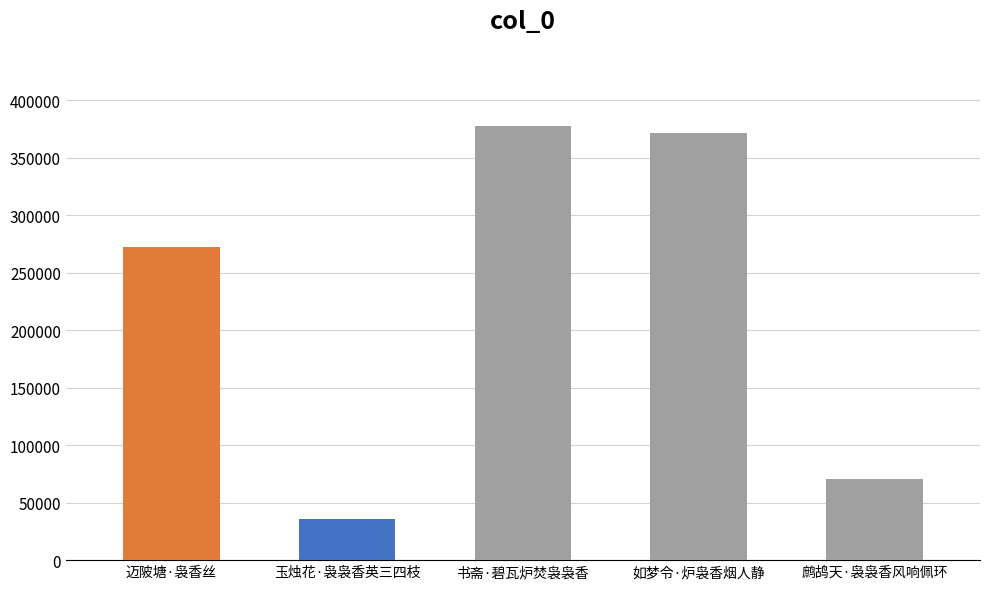

List the labels in order of value, smallest first.

玉烛花·袅袅香英三四枝, 鹧鸪天·袅袅香风响佩环, 迈陂塘·袅香丝, 如梦令·炉袅香烟人静, 书斋·碧瓦炉焚袅袅香